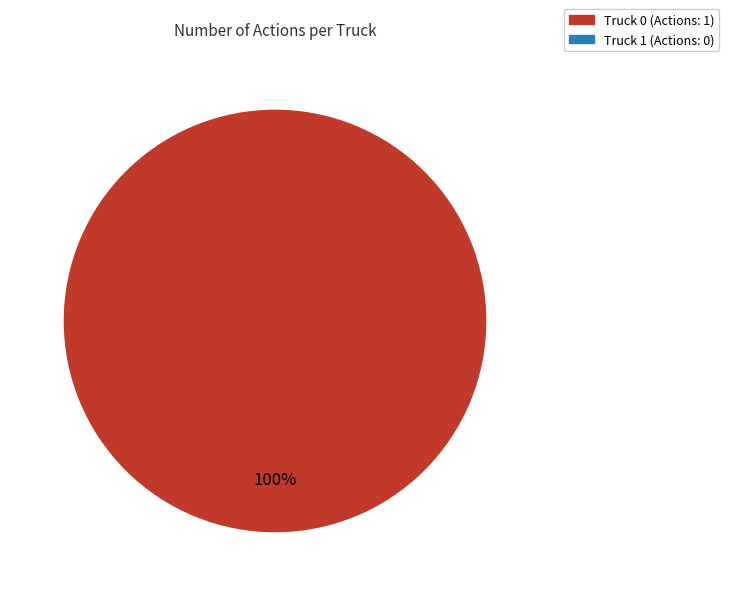

Is there any slice that represents more than half of the pie?

Yes